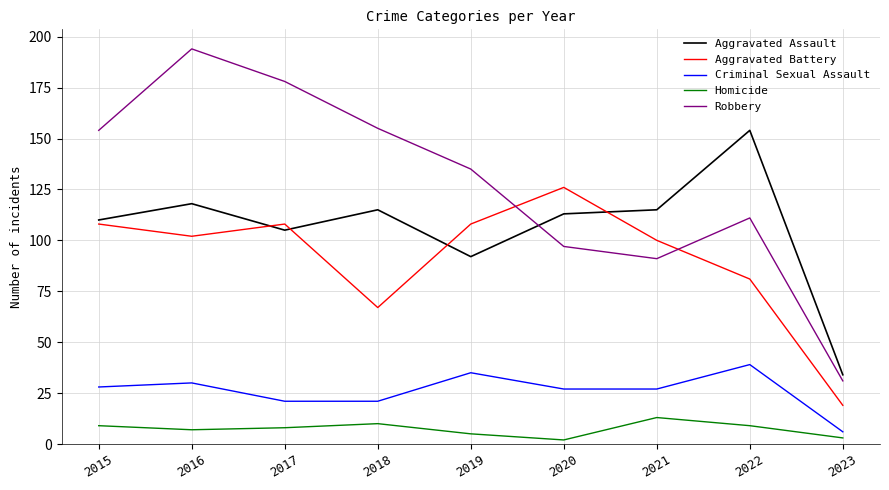

True or false: Criminal Sexual Assault and Aggravated Assault intersect in this chart.

False